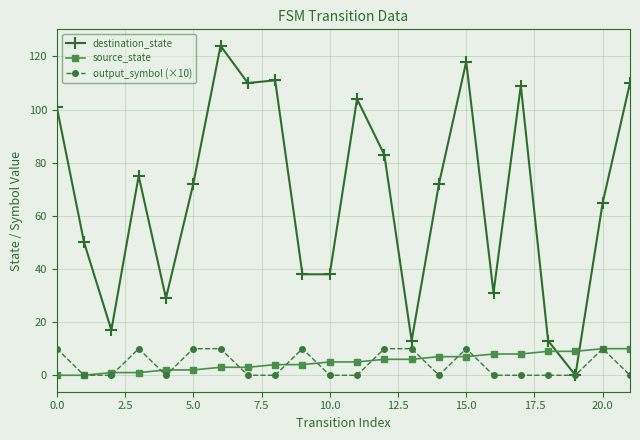

Which series has the largest total across all categories?

destination_state